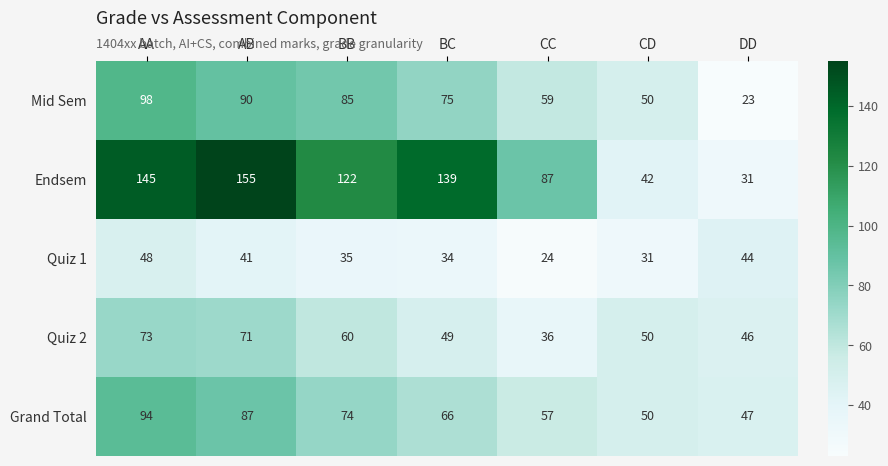

What is the spread (max minus min) of values at AA?

97